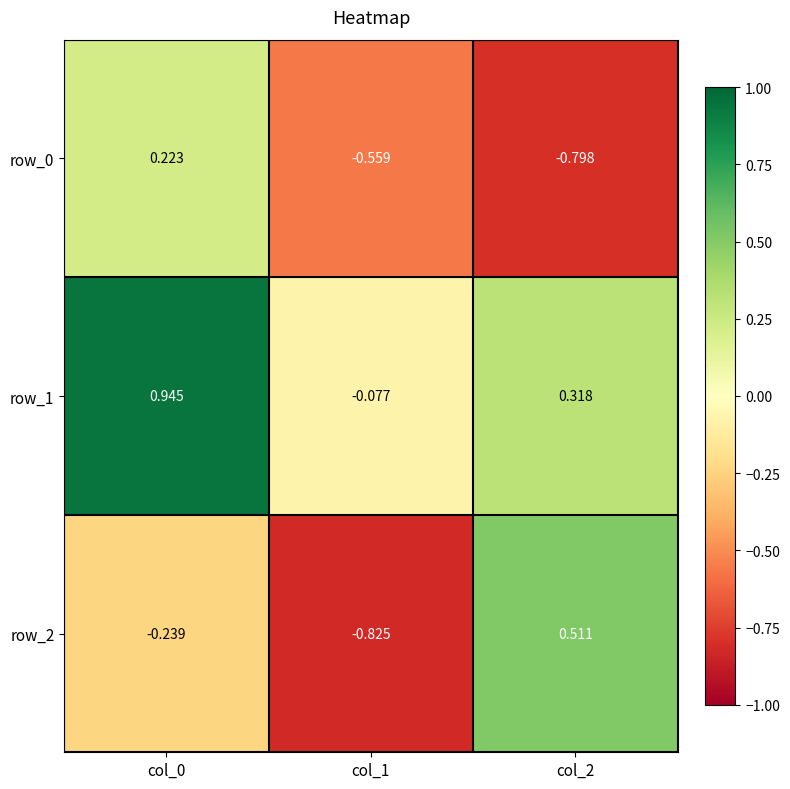

At how many categories does at least one series exceed 0?

2